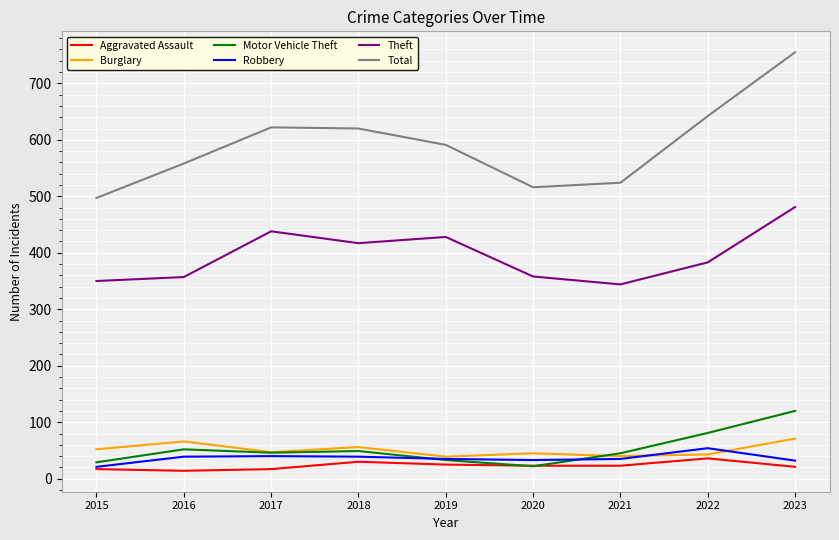

Is this an area chart (filled region under the line)?

No